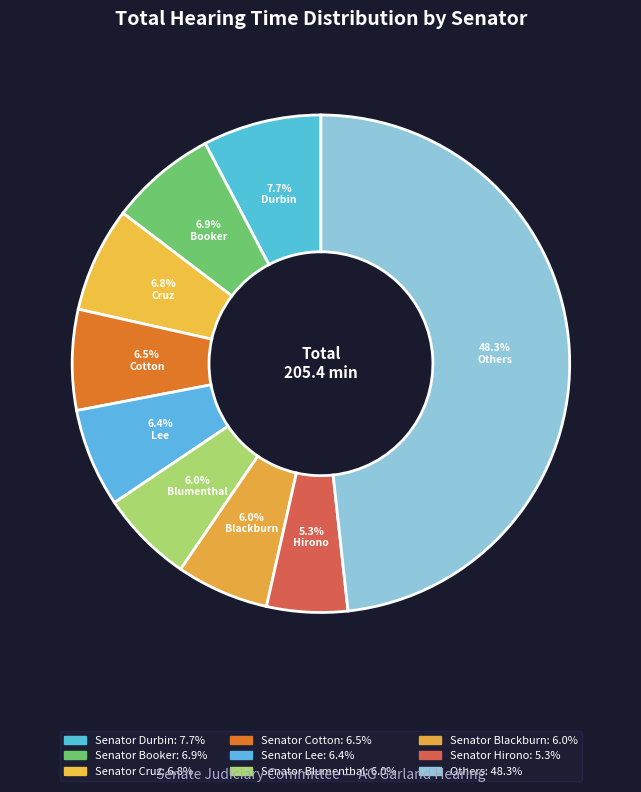

How many segments does this pie chart have?

9